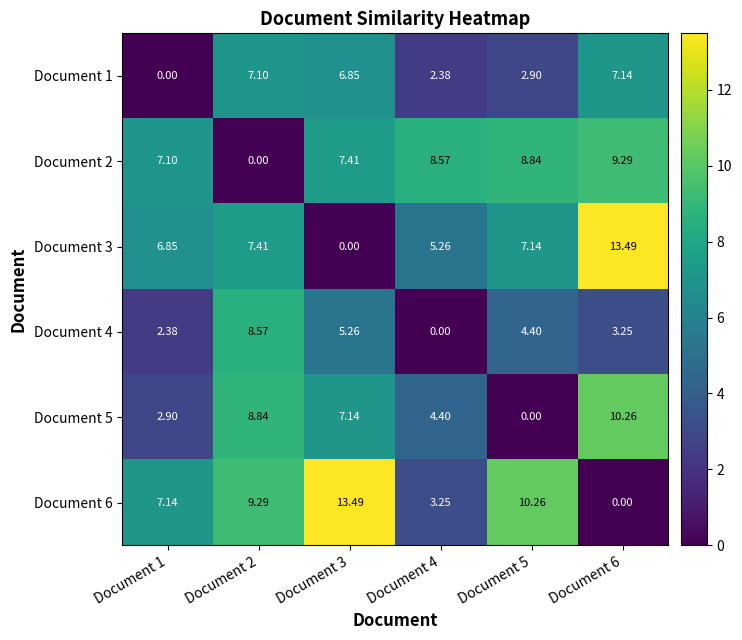

What is the total value across all series at Document 2?

41.2